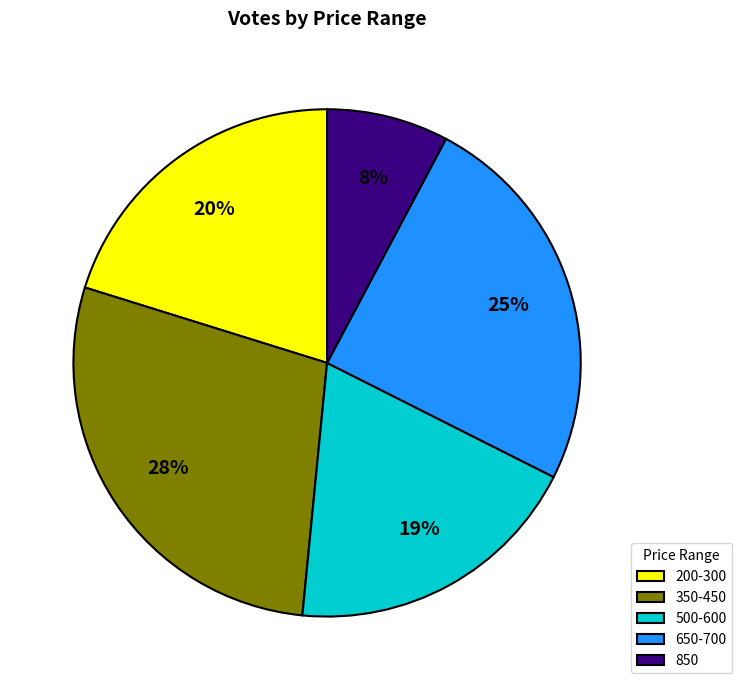

Is it true that 200-300 is 11% of the pie?

False